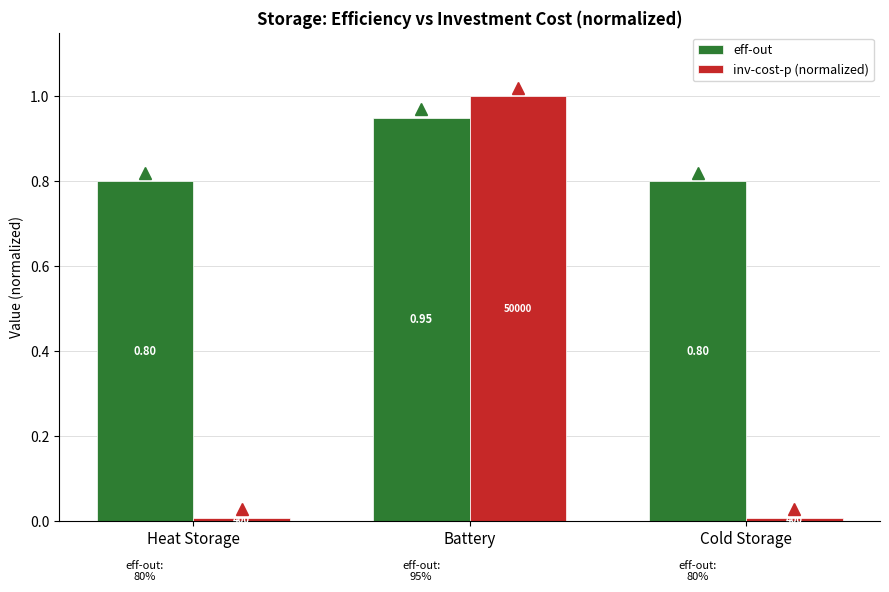

At which category is the sum across all series the highest?

Battery